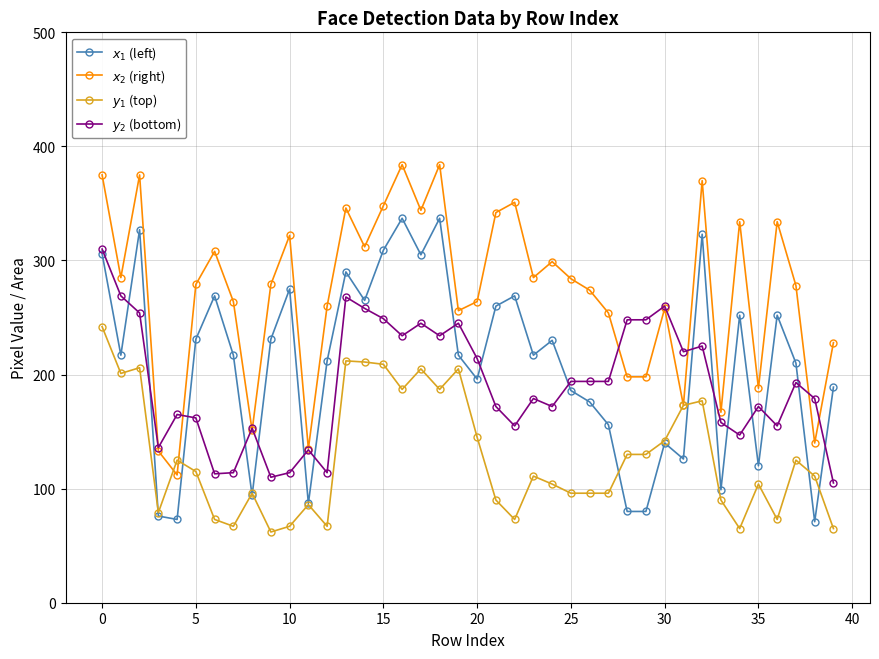

What is the value of the $x_2$ (right) point at the 22nd from the left?

342